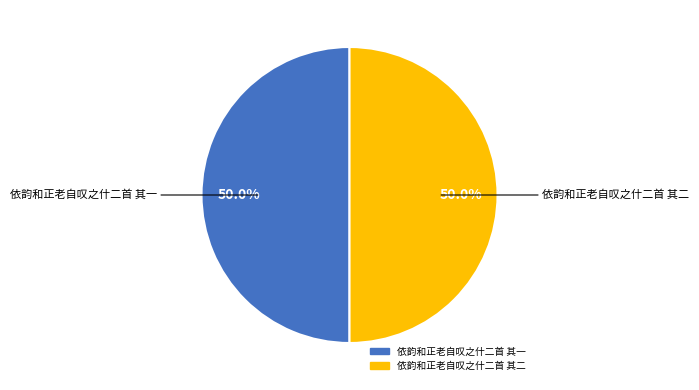

Approximately how many times larger is the value at 依韵和正老自叹之什二首 其一 compared to 依韵和正老自叹之什二首 其二?

1.0